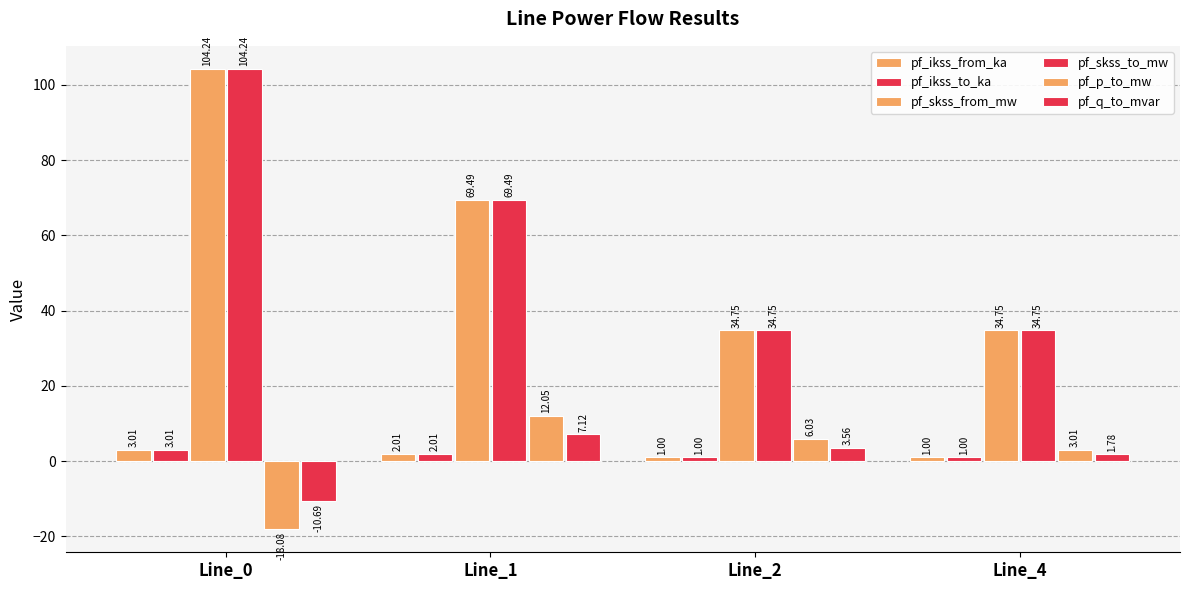

Are the bars grouped side by side (vs. stacked)?

Yes